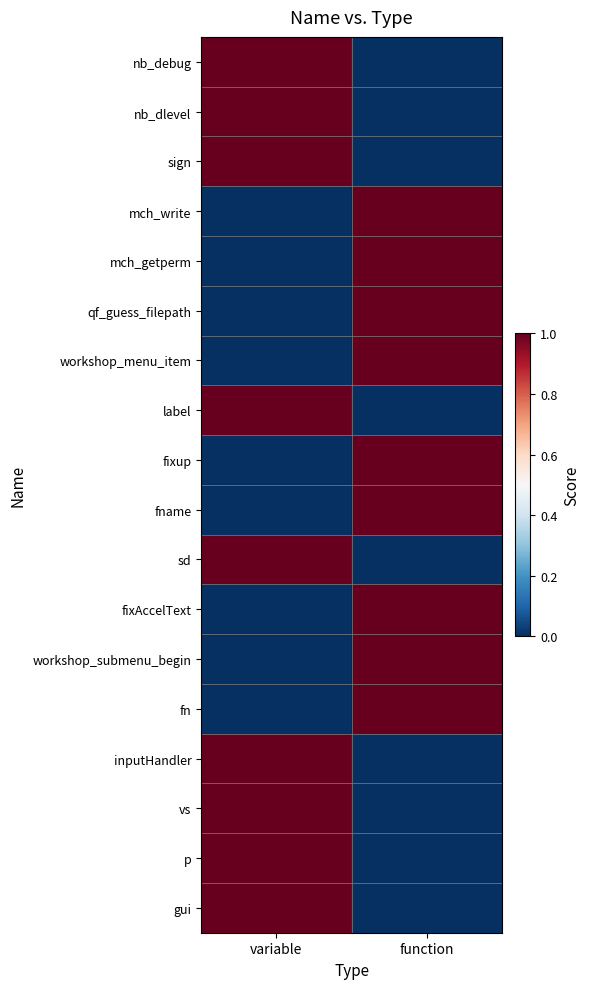

Which series has the largest total across all categories?

nb_debug